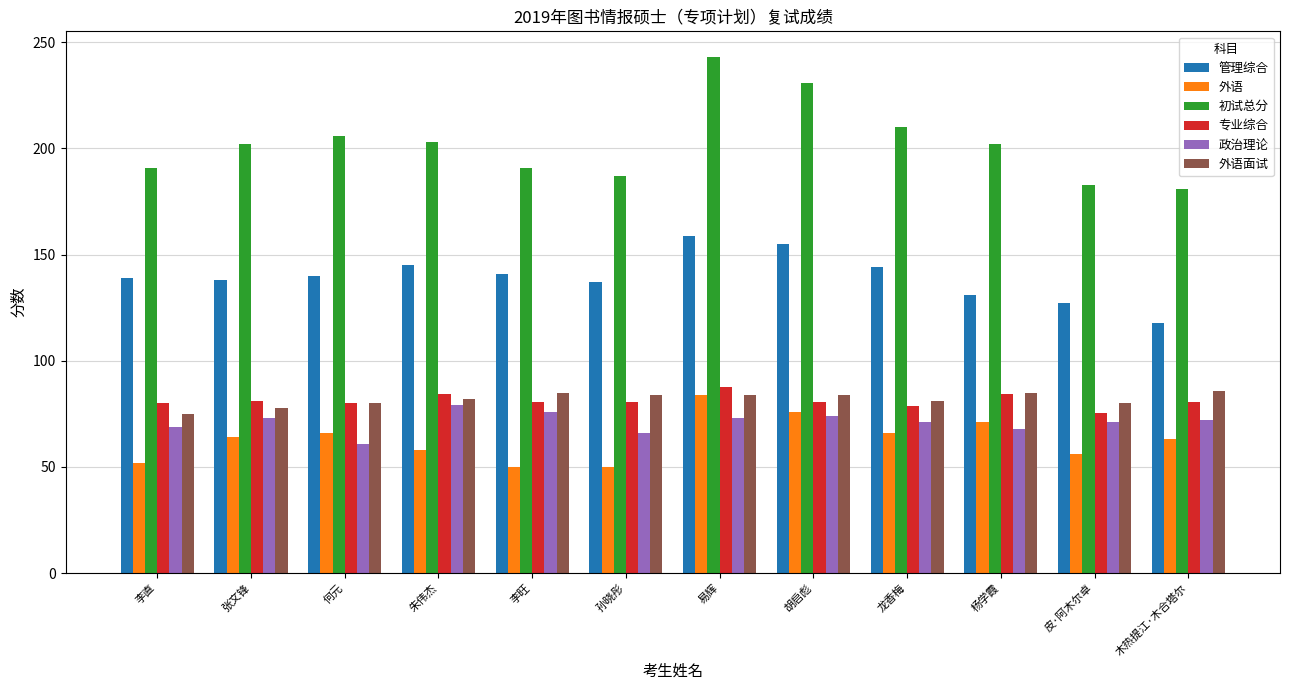

What is the label of the 4th bar from the right?

龙香梅